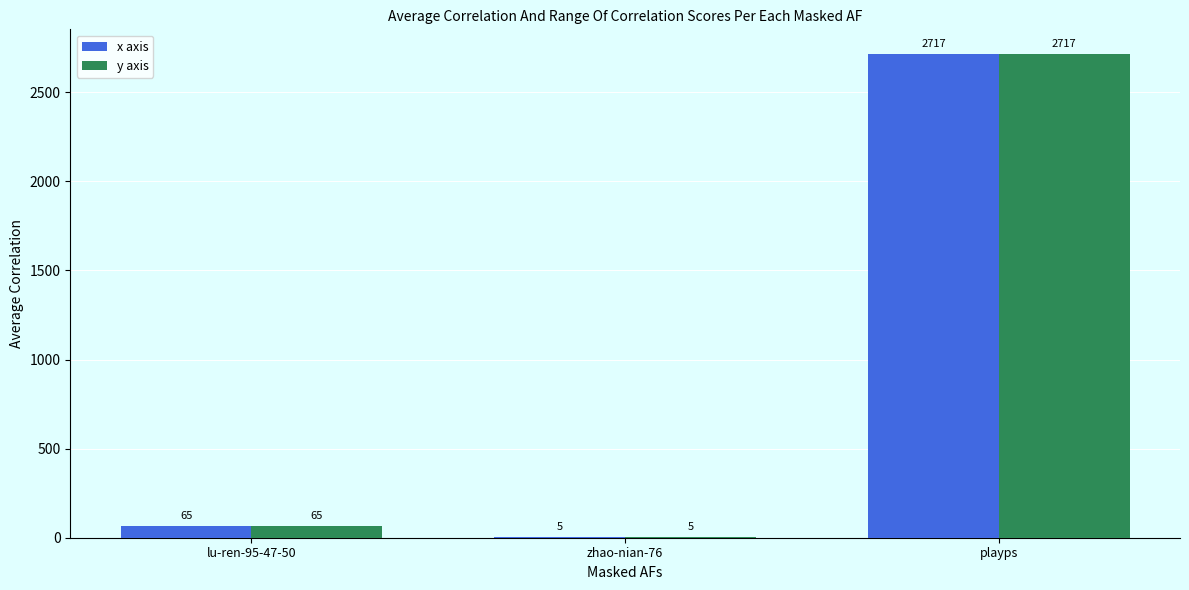

What is the sum of the x axis values at lu-ren-95-47-50 and playps?

2782